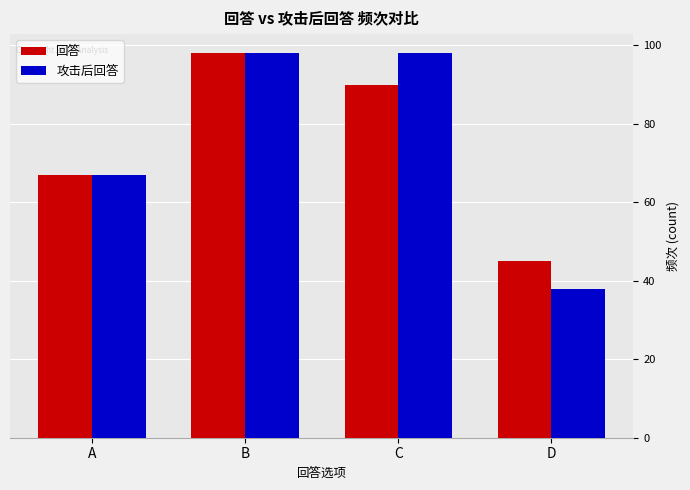

How many groups of bars are there?

4